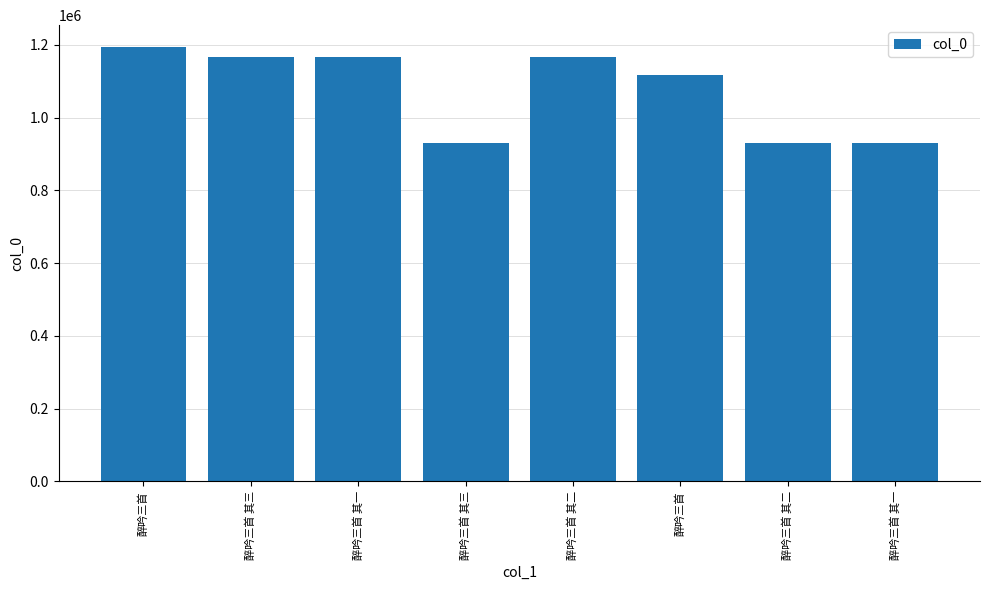

The value at 醉吟三首 is 1955352. True or false?

False